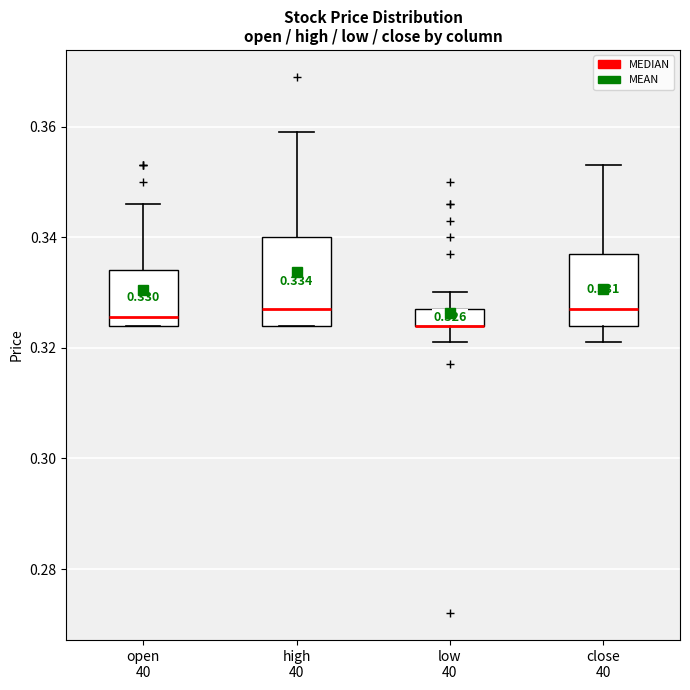

Which box is the tallest, from its lower edge to its upper edge?

high 40